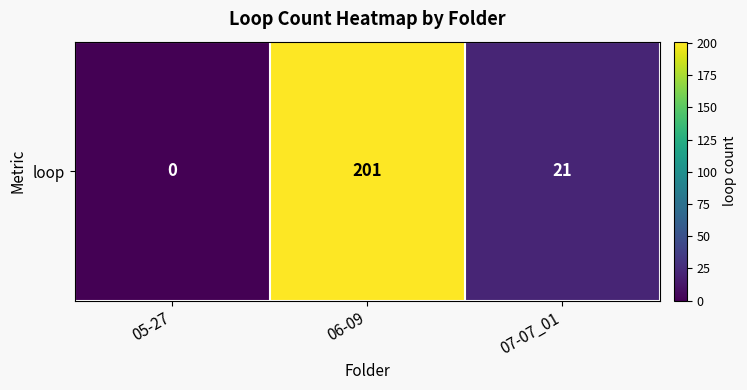

How many series are shown in this chart?

1